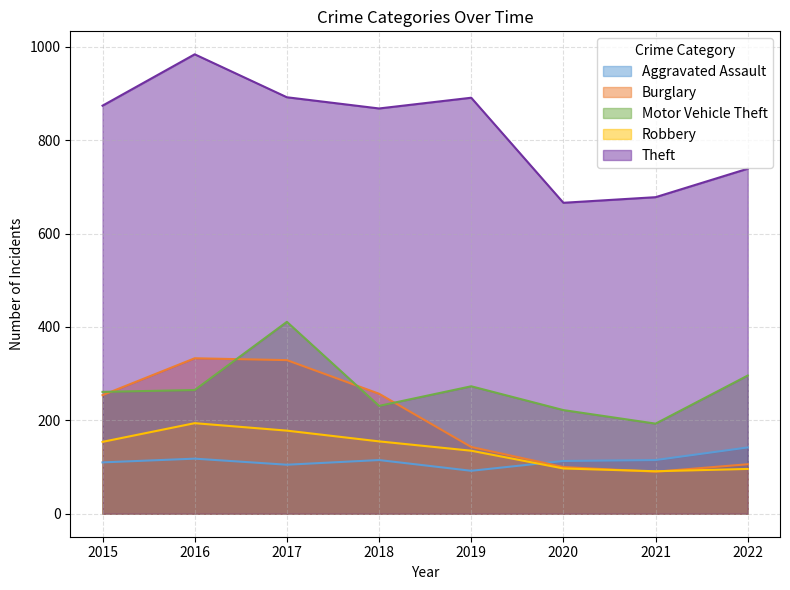

Which series has the largest total across all categories?

Theft